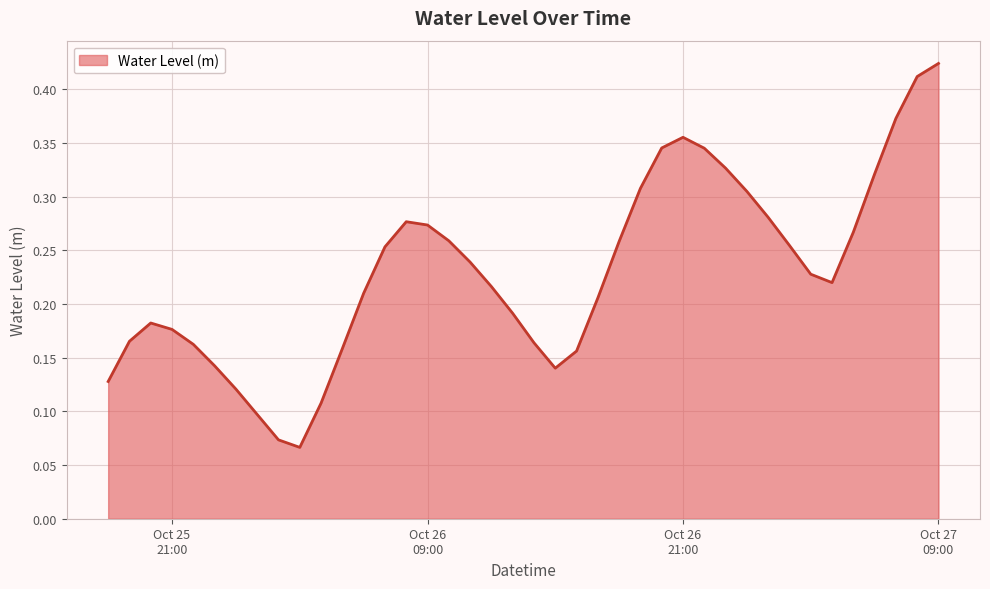

How many points are higher than both their immediate neighbors (excluding endpoints)?

3